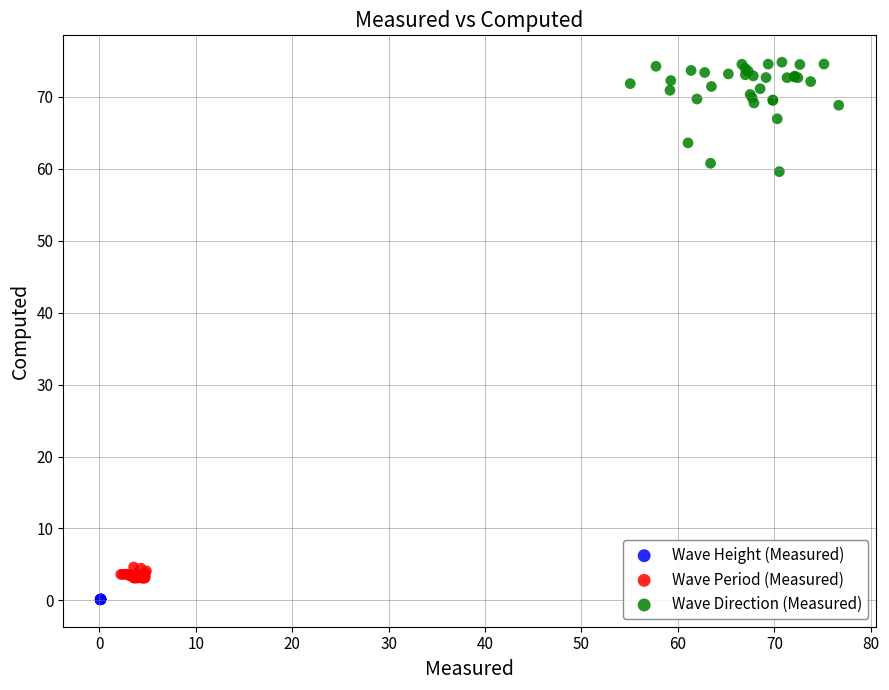

Which series contains the highest Y value?

Wave Direction (Measured)